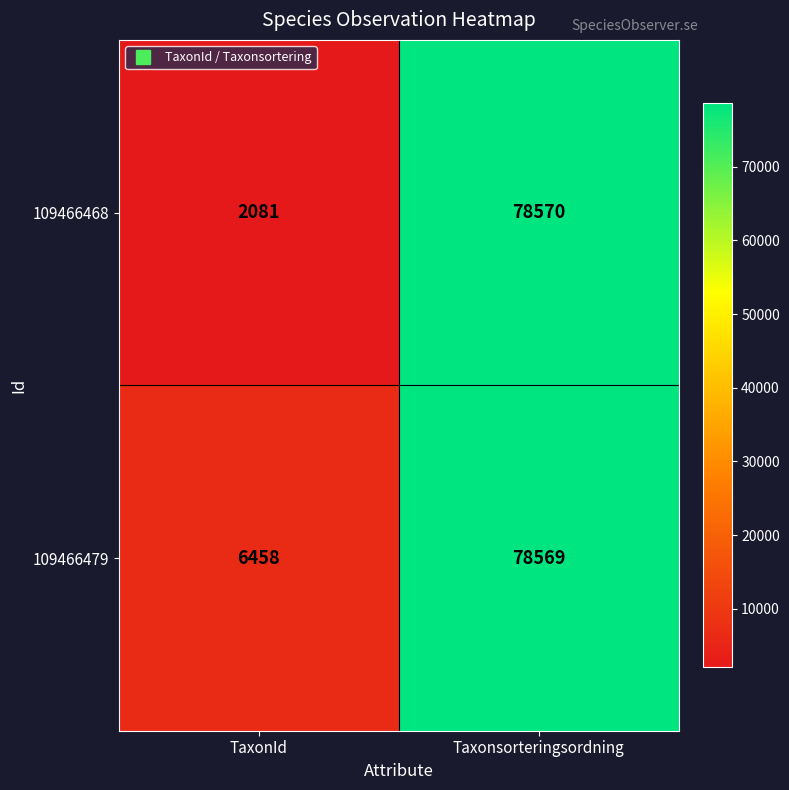

True or false: 109466468 has a value of 78570 at Taxonsorteringsordning.

True